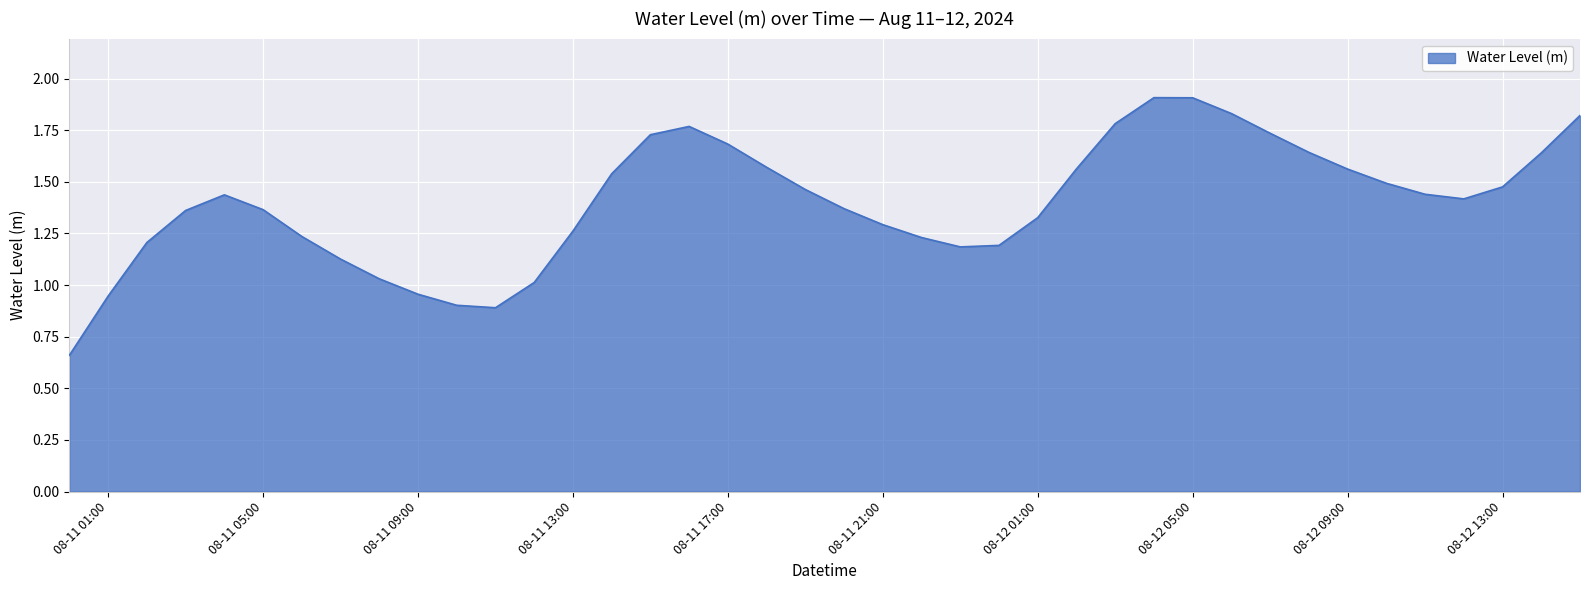

What is the greatest value displayed?

1.9